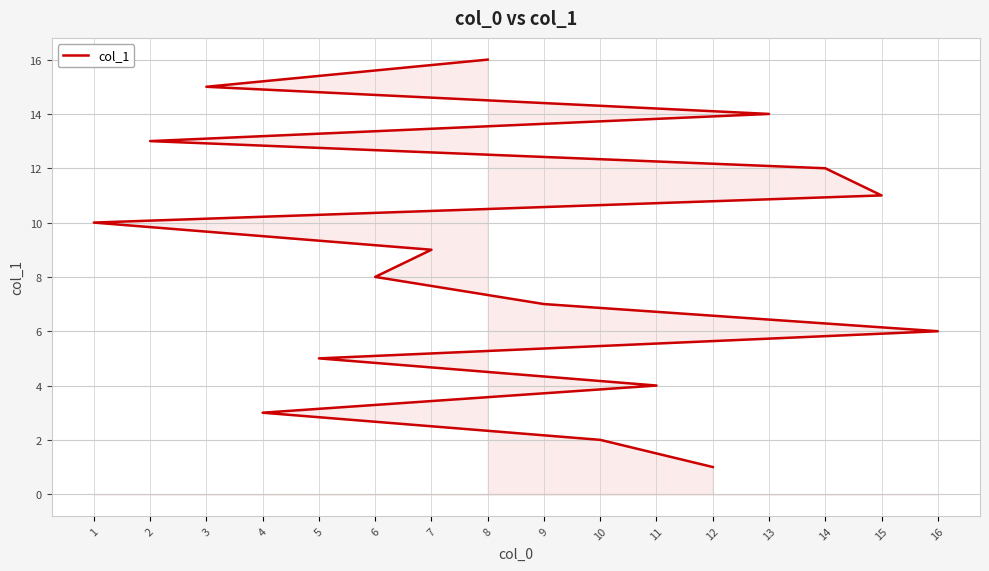

How many lines are shown in the chart?

1